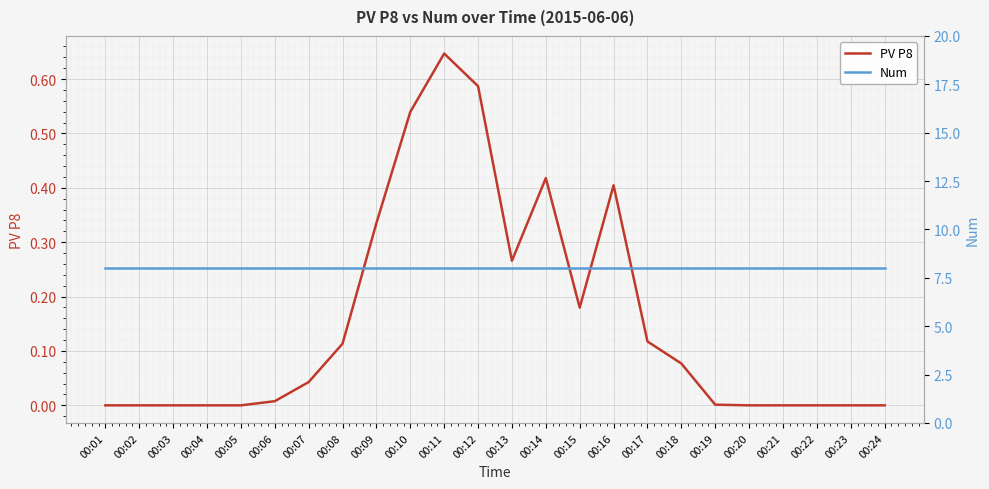

The PV P8 series shows -0.2 at 00:03. True or false?

False